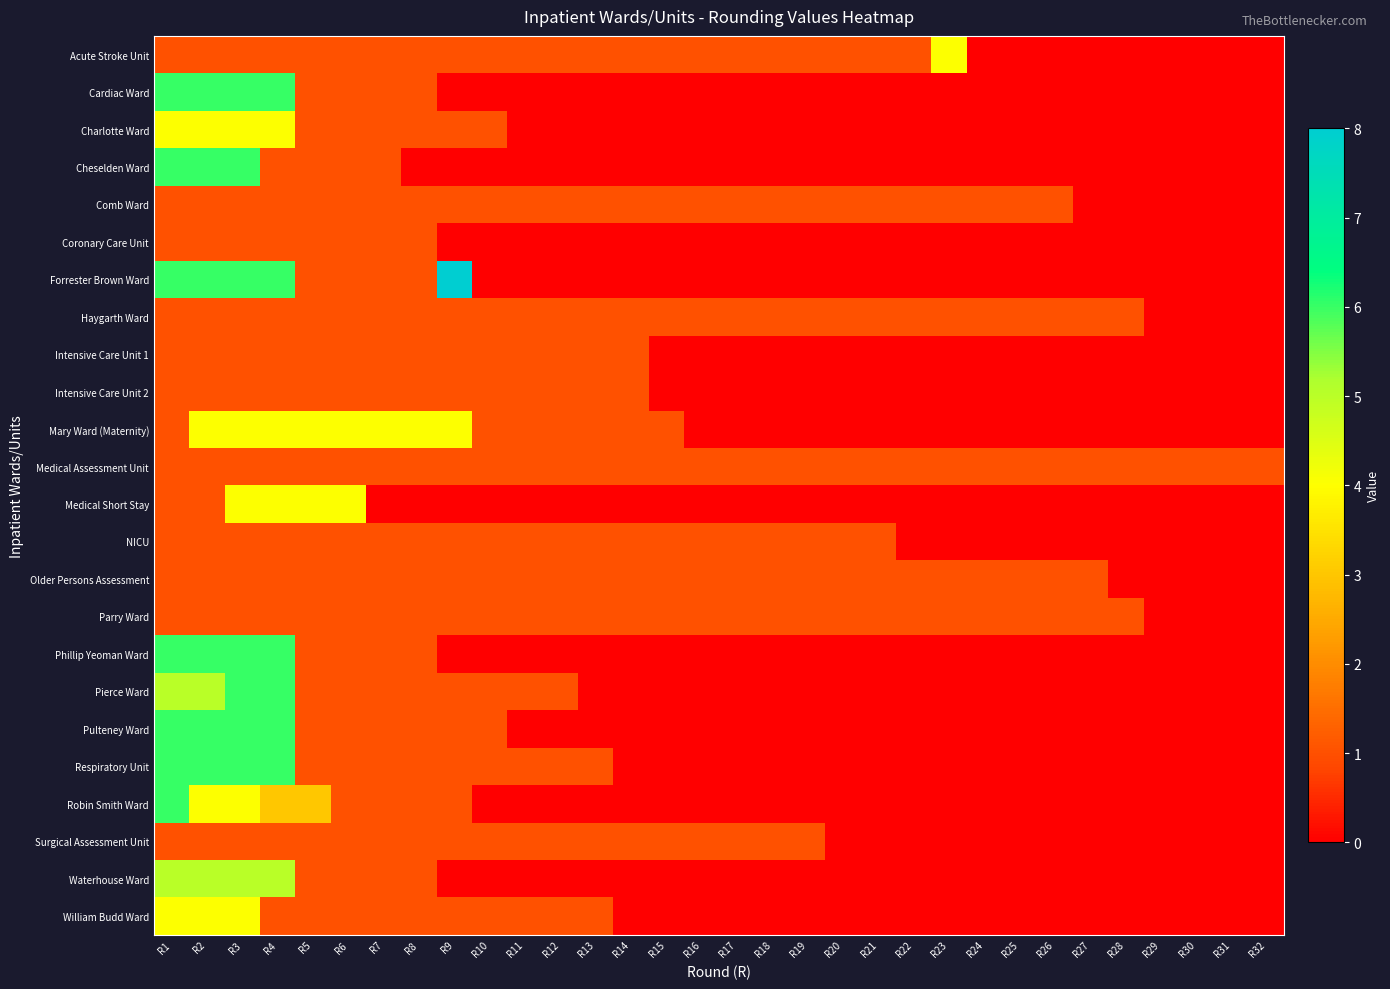

What is the total value across all series at R11?

14